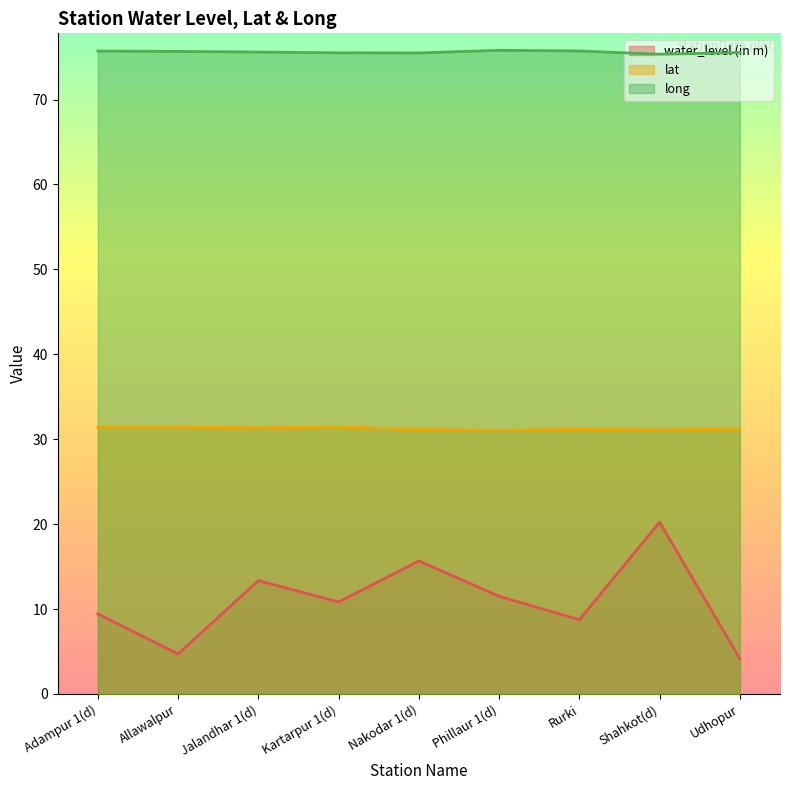

Which series has the largest total across all categories?

long